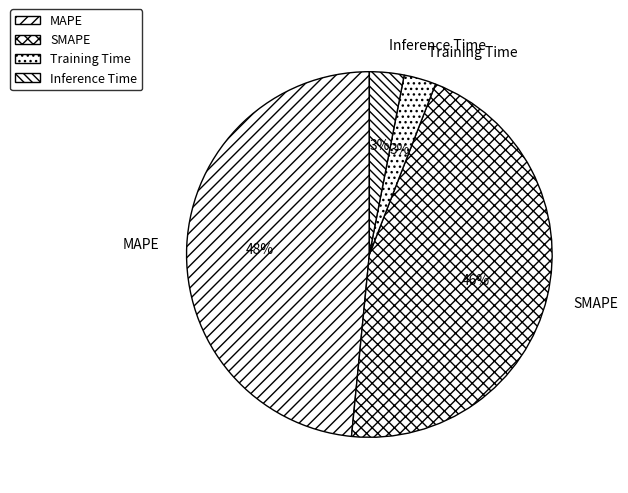

How many segments does this pie chart have?

4